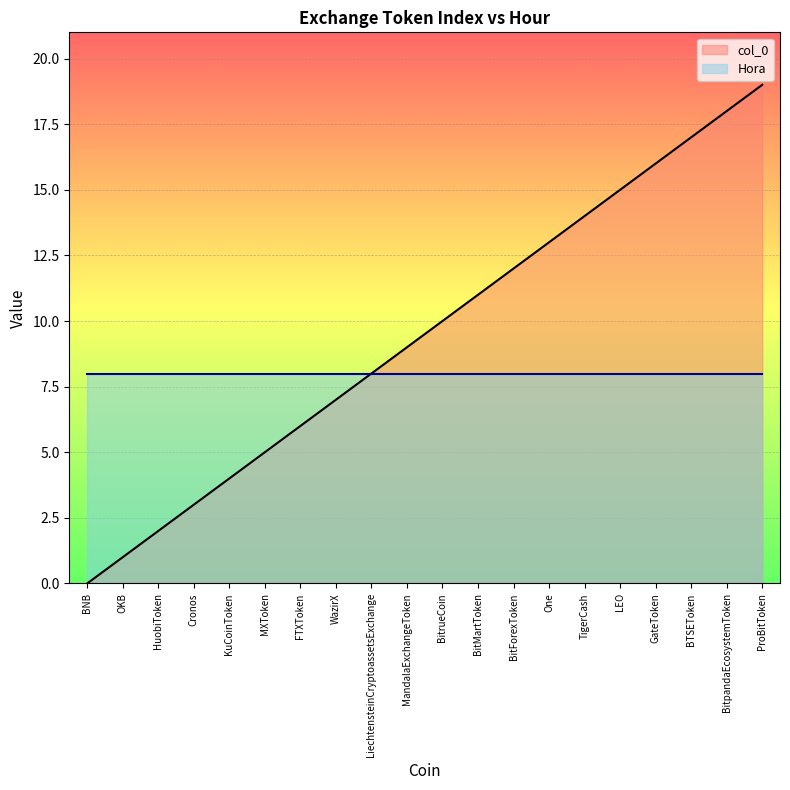

Between OKB and TigerCash, which is larger?

TigerCash